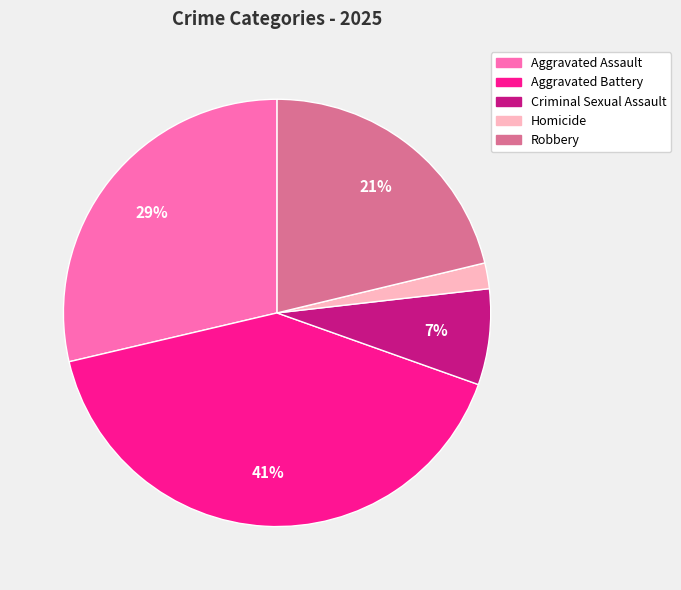

To the nearest percent, what portion does Criminal Sexual Assault represent?

7%